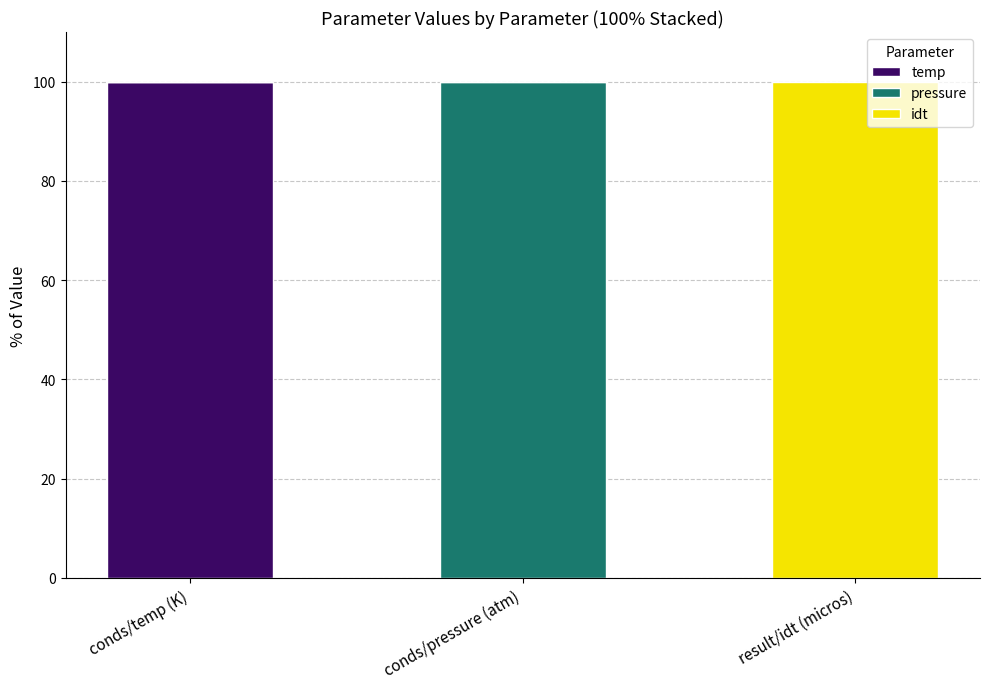

The temp series shows 43 at conds/temp (K). True or false?

False